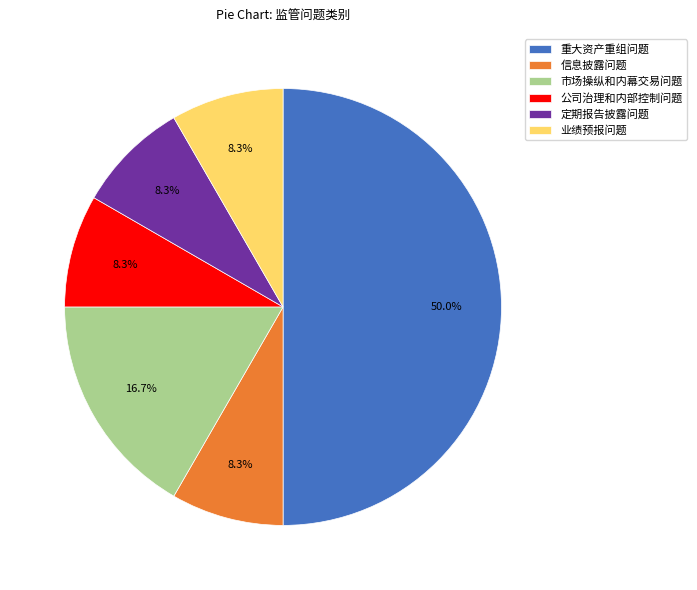

Which slice is the largest?

重大资产重组问题